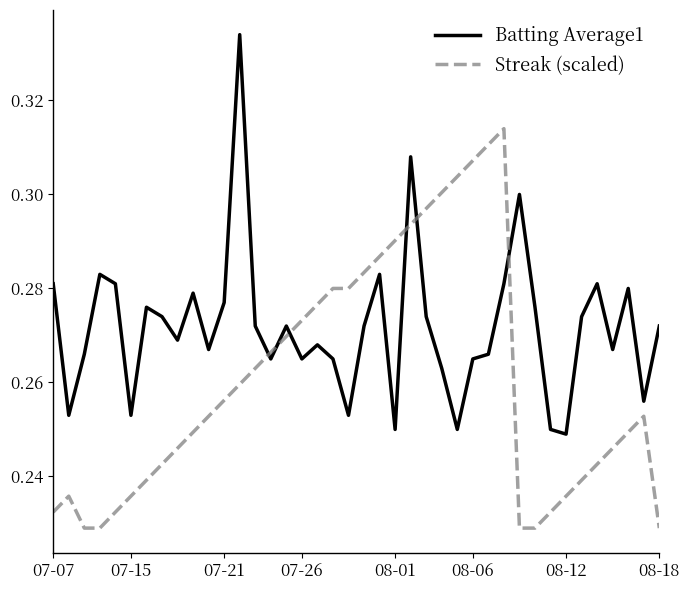

After their last crossing, which series has the higher values: Batting Average1 or Streak (scaled)?

Batting Average1